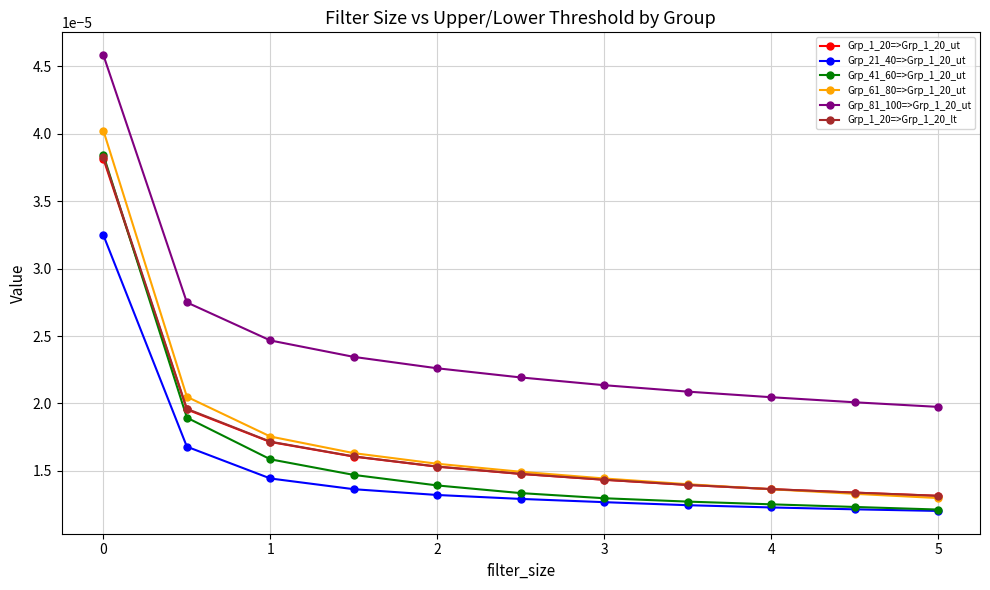

At how many categories does at least one series exceed 0?

11